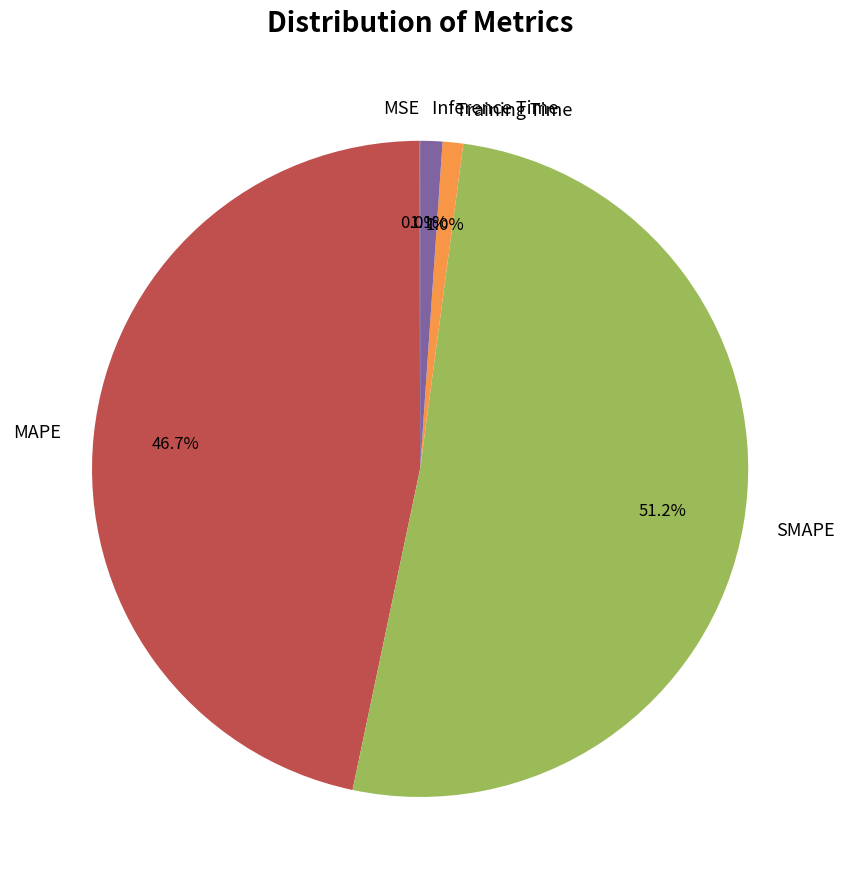

To the nearest percent, what is the combined percentage of SMAPE and Training Time?

52%